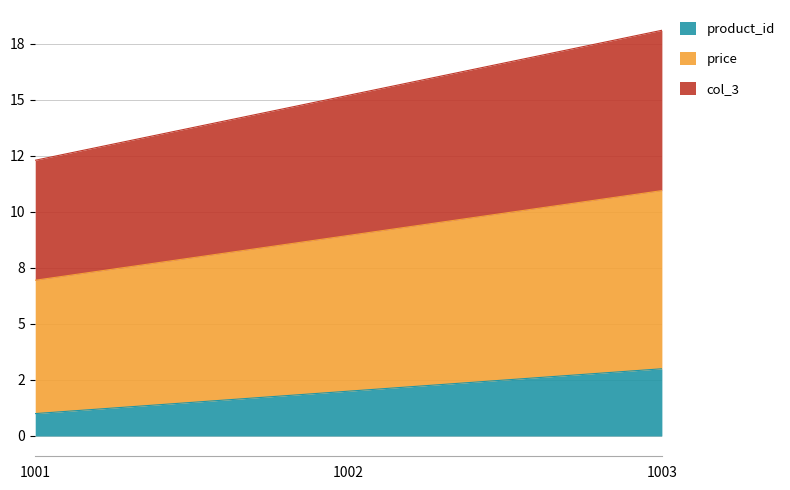

What is the lowest value of the product_id series?

1.0